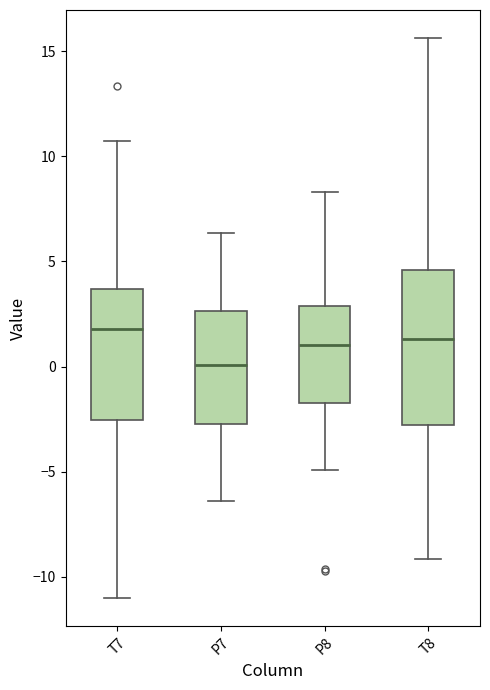

Which box is the tallest, from its lower edge to its upper edge?

T8